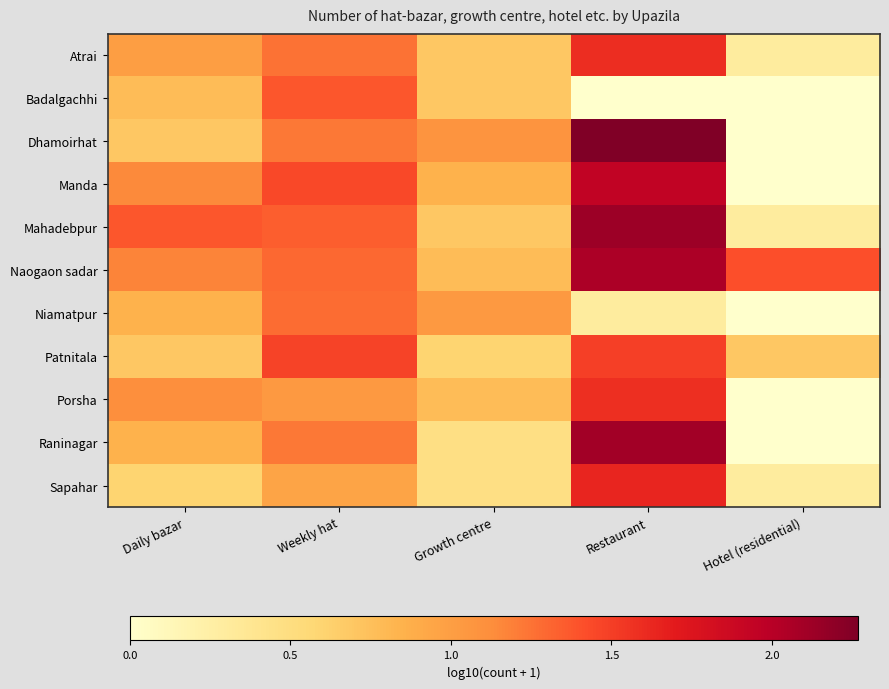

Reading right to left, transcribe all the data shown in this chart.

Atrai: Hotel (residential)=0.3	Restaurant=1.6	Growth centre=0.7	Weekly hat=1.3	Daily bazar=1.0
Badalgachhi: Hotel (residential)=0.0	Restaurant=0.0	Growth centre=0.7	Weekly hat=1.4	Daily bazar=0.8
Dhamoirhat: Hotel (residential)=0.0	Restaurant=2.3	Growth centre=1.1	Weekly hat=1.2	Daily bazar=0.7
Manda: Hotel (residential)=0.0	Restaurant=1.9	Growth centre=0.8	Weekly hat=1.4	Daily bazar=1.1
Mahadebpur: Hotel (residential)=0.3	Restaurant=2.1	Growth centre=0.7	Weekly hat=1.3	Daily bazar=1.4
Naogaon sadar: Hotel (residential)=1.4	Restaurant=2.1	Growth centre=0.8	Weekly hat=1.3	Daily bazar=1.2
Niamatpur: Hotel (residential)=0.0	Restaurant=0.3	Growth centre=1.0	Weekly hat=1.3	Daily bazar=0.8
Patnitala: Hotel (residential)=0.7	Restaurant=1.5	Growth centre=0.6	Weekly hat=1.5	Daily bazar=0.7
Porsha: Hotel (residential)=0.0	Restaurant=1.6	Growth centre=0.8	Weekly hat=1.0	Daily bazar=1.1
Raninagar: Hotel (residential)=0.0	Restaurant=2.1	Growth centre=0.5	Weekly hat=1.2	Daily bazar=0.8
Sapahar: Hotel (residential)=0.3	Restaurant=1.6	Growth centre=0.5	Weekly hat=1.0	Daily bazar=0.6